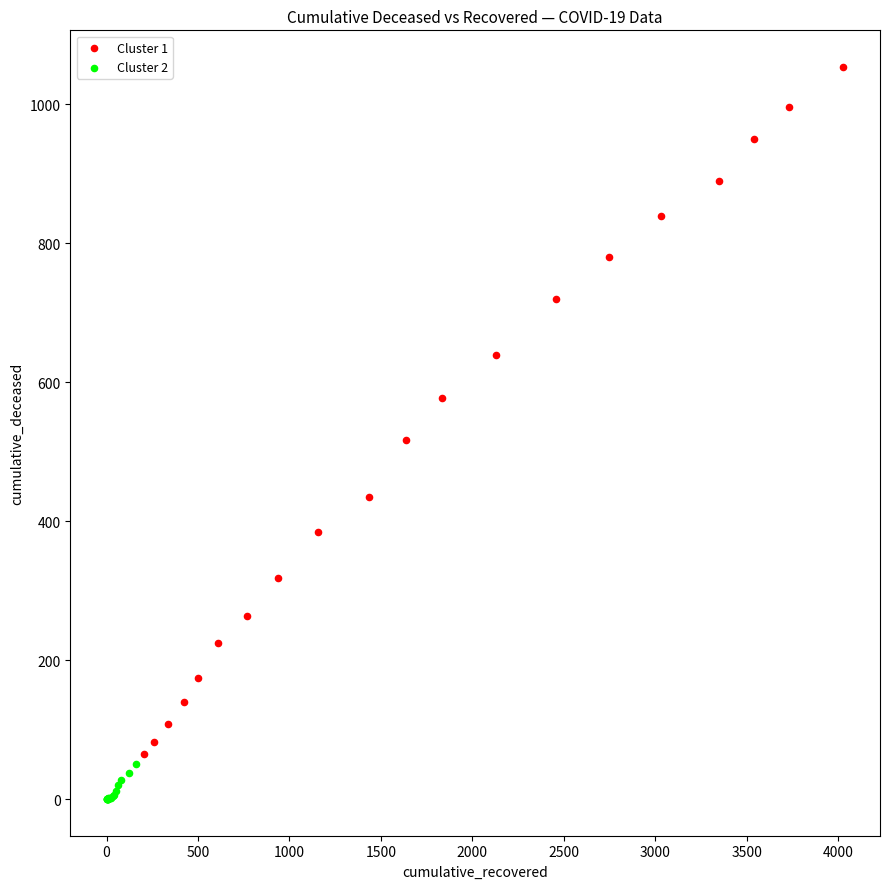

Which series has the largest Y range (max minus min)?

Cluster 1